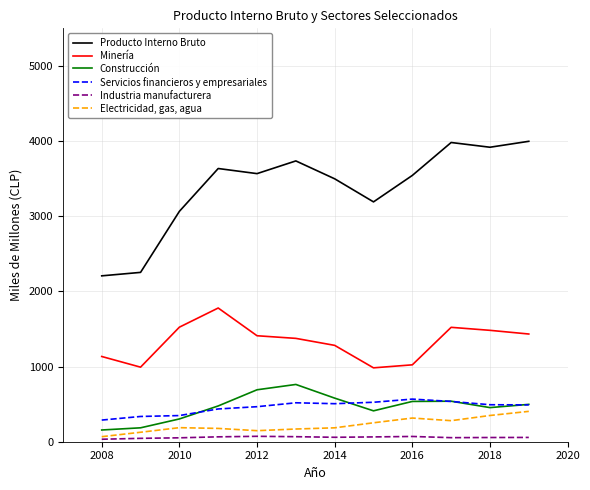

Which series has the widest spread of values?

Producto Interno Bruto